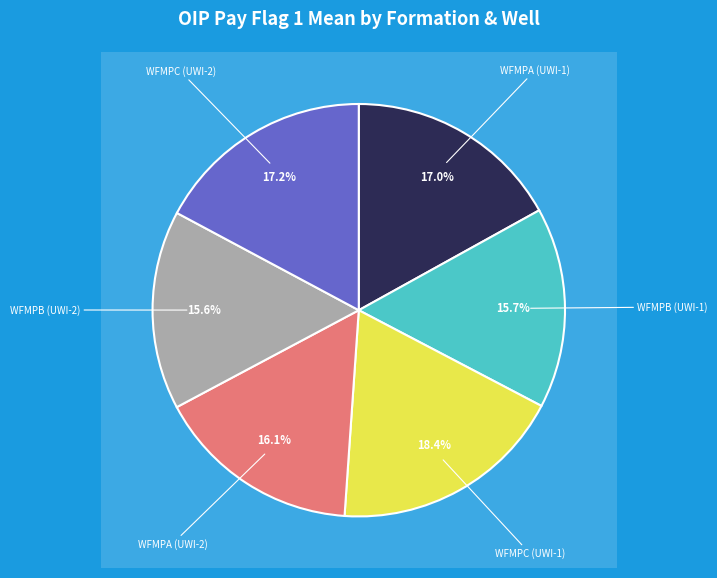

How many segments does this pie chart have?

6